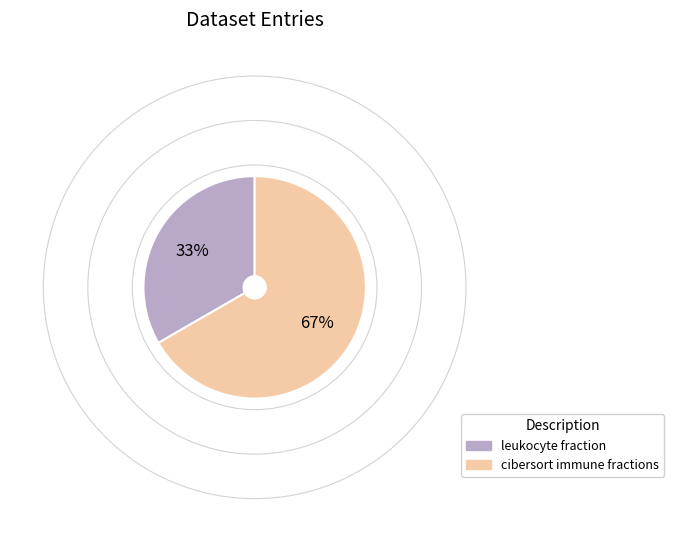

What is the ratio of the value at cibersort immune fractions to the value at leukocyte fraction?

2.0